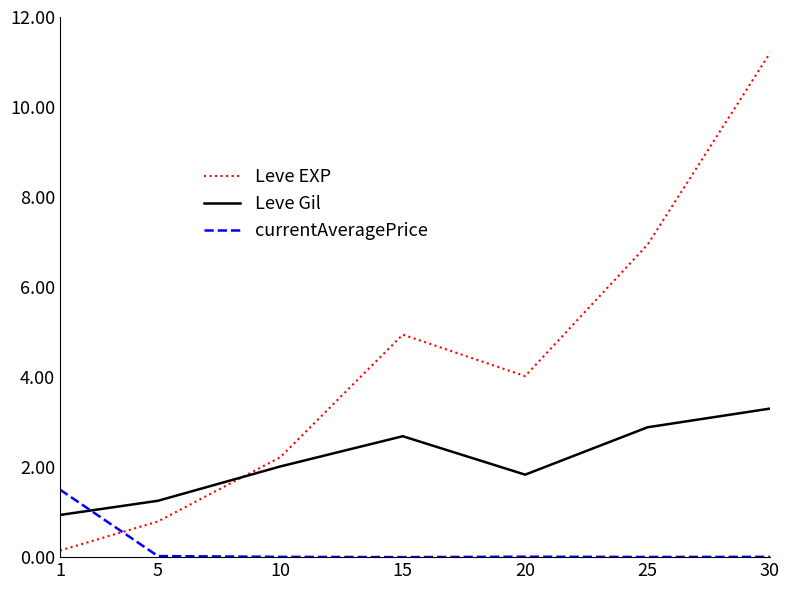

True or false: Leve EXP and currentAveragePrice cross at least once.

True